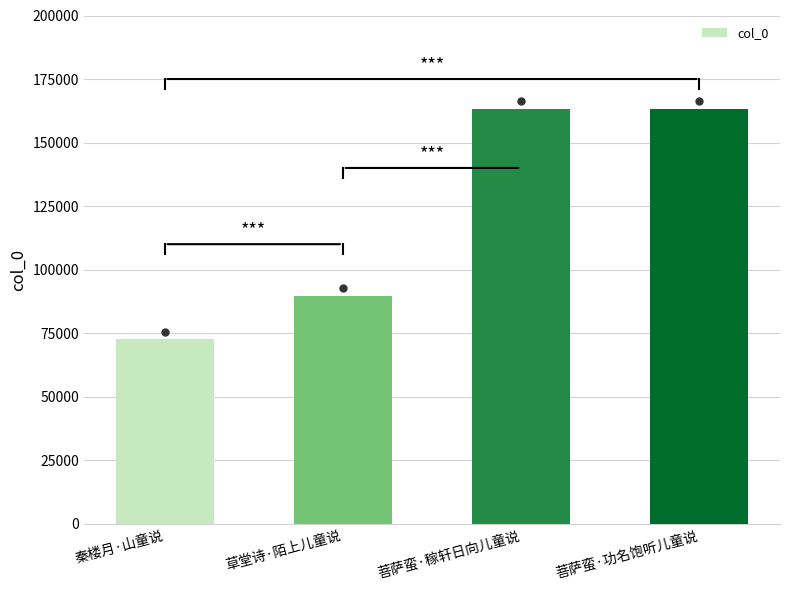

What is the change in value from 秦楼月·山童说 to 菩萨蛮·稼轩日向儿童说?

+90610